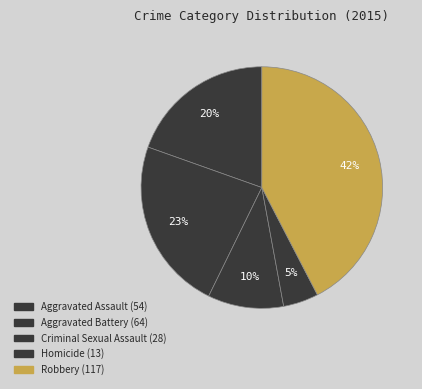

Combined, do Aggravated Battery and Aggravated Assault account for over 50%?

No